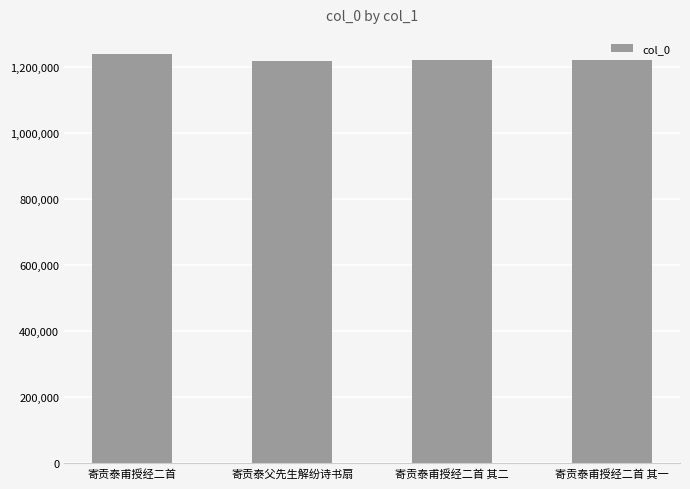

The chart shows a value of 1806108 at 寄贡泰甫授经二首. True or false?

False